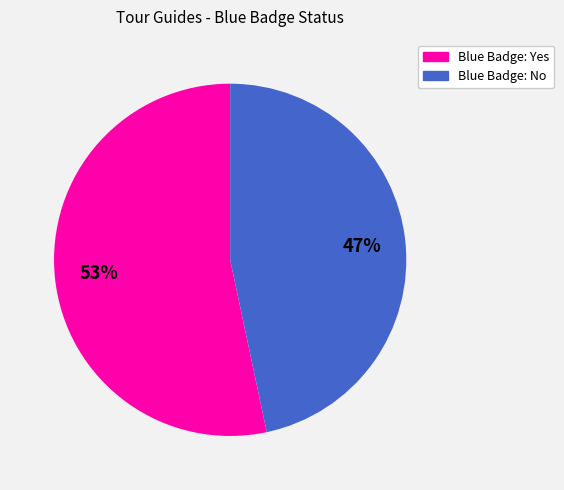

Do Blue Badge: No and Blue Badge: Yes together represent more than half of the pie?

Yes